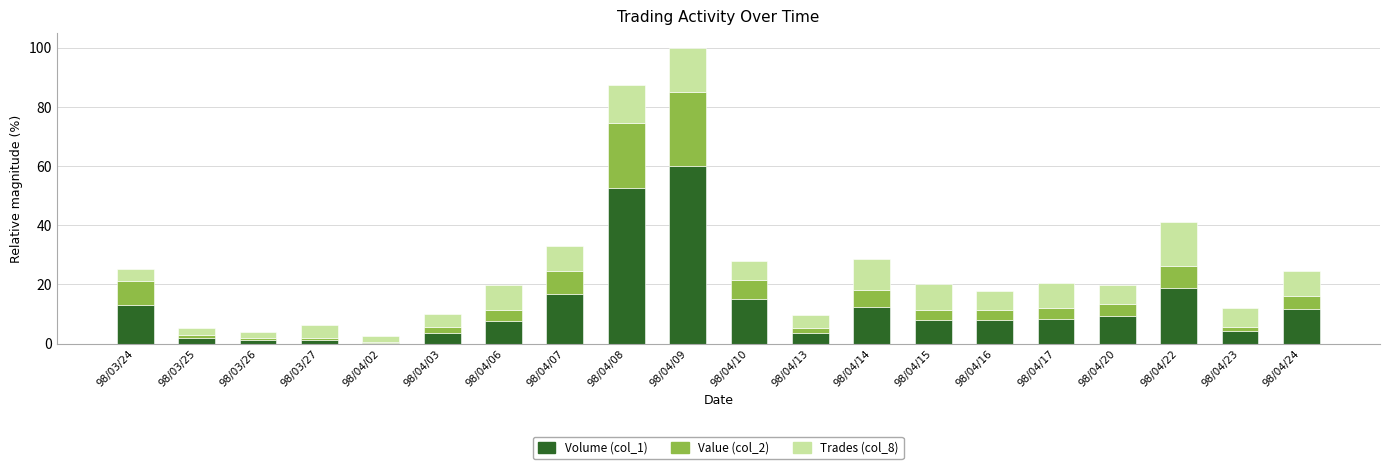

What is the maximum value for Volume (col_1)?

60.0